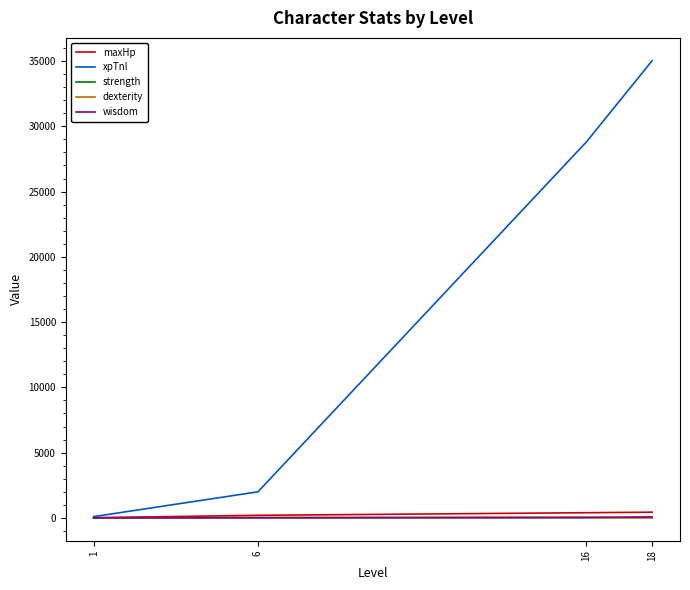

Count the dexterity values in the range 10 to 50.

4